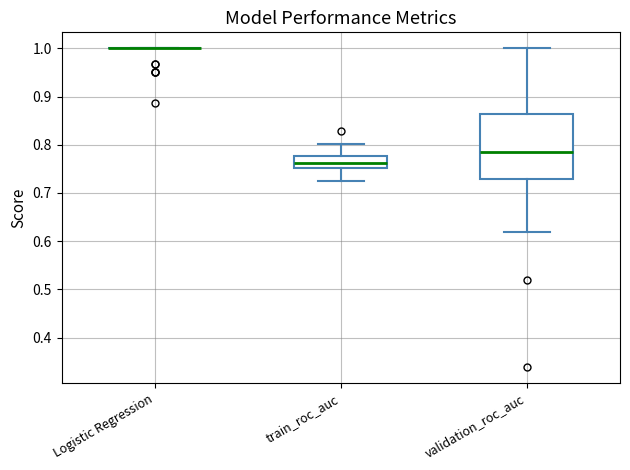

Reading left to right, transcribe this box plot: for each box, give where its median line is, the range the box spans, and where its two whiskers end, as read against the y-axis. The values are not printed on the chart, so give them approximately, as read against the axis.

Logistic Regression: box collapsed to a line at 1.00, whiskers 1.00 to 1.00
train_roc_auc: median 0.76, box 0.75 to 0.78, whiskers 0.73 to 0.80
validation_roc_auc: median 0.79, box 0.73 to 0.86, whiskers 0.62 to 1.00